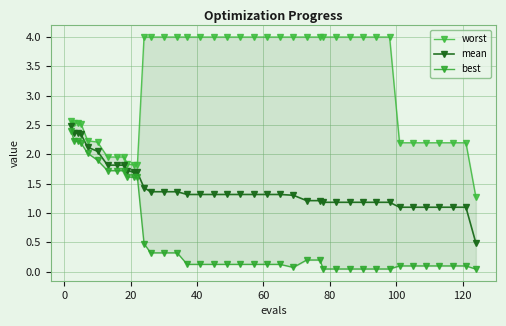

True or false: mean and worst intersect in this chart.

False